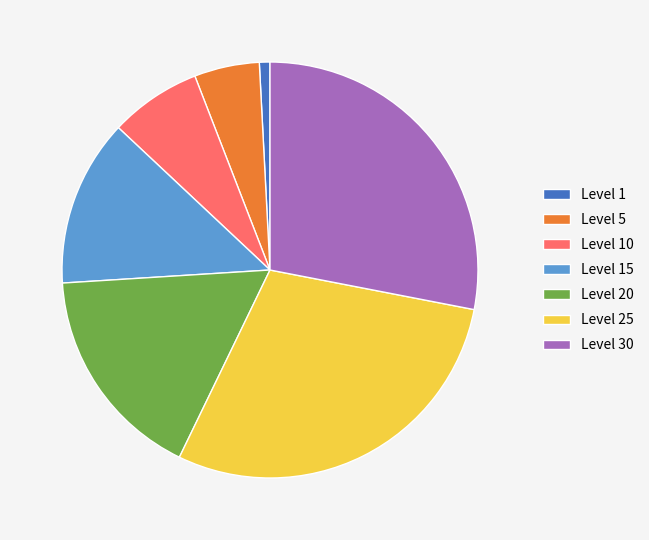

Does Level 20 account for over 50% of the chart?

No